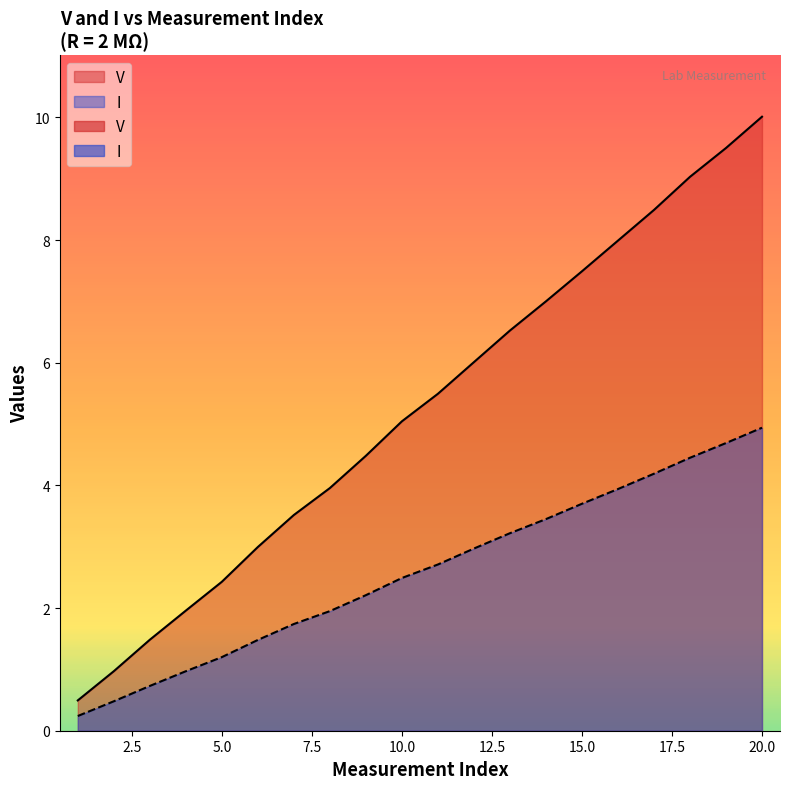

At which label does I first exceed 2?

4.482